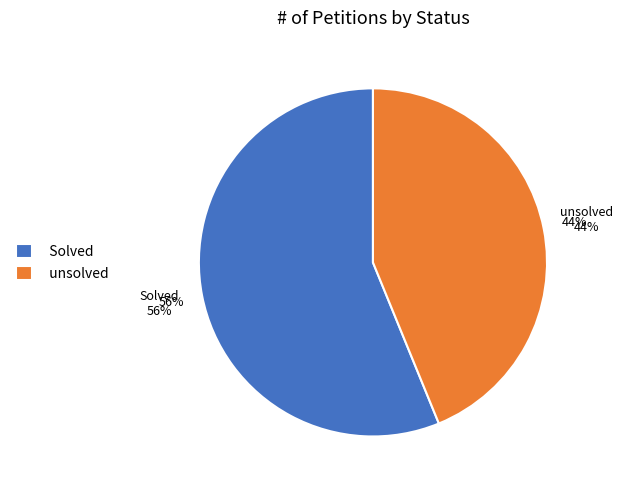

To the nearest percent, what portion does unsolved represent?

44%